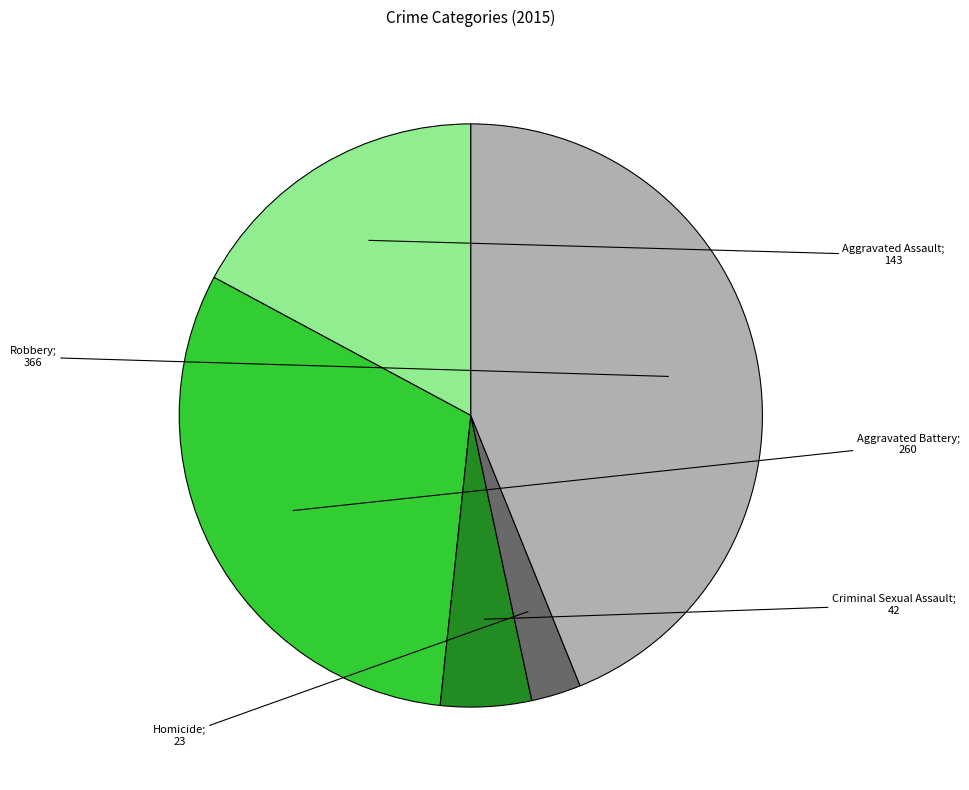

To the nearest percent, what is the difference between the Homicide and Criminal Sexual Assault slice percentages?

2%